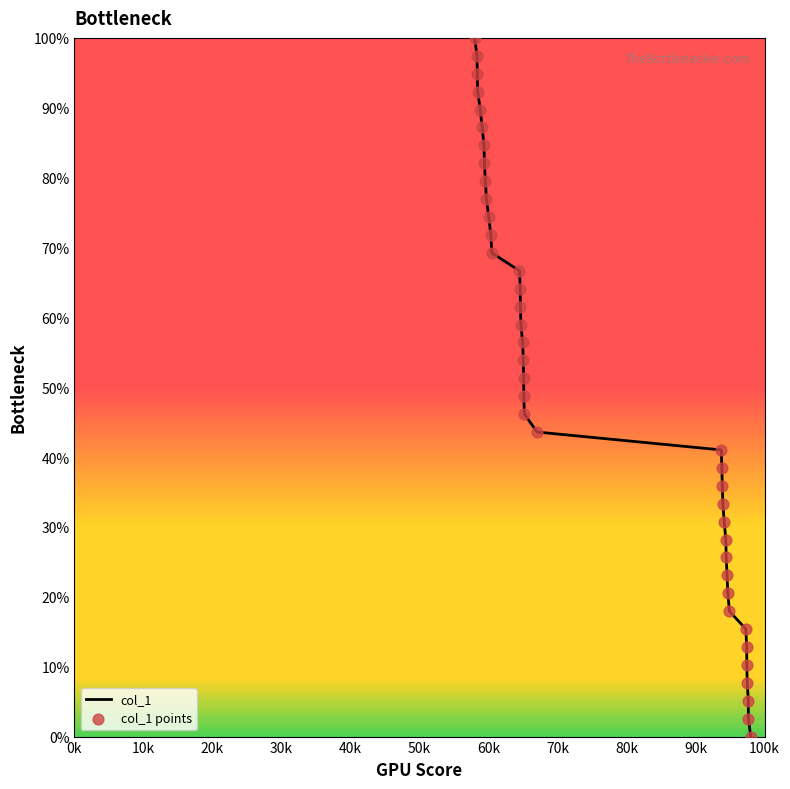

What is the maximum value shown in the chart?

100.0